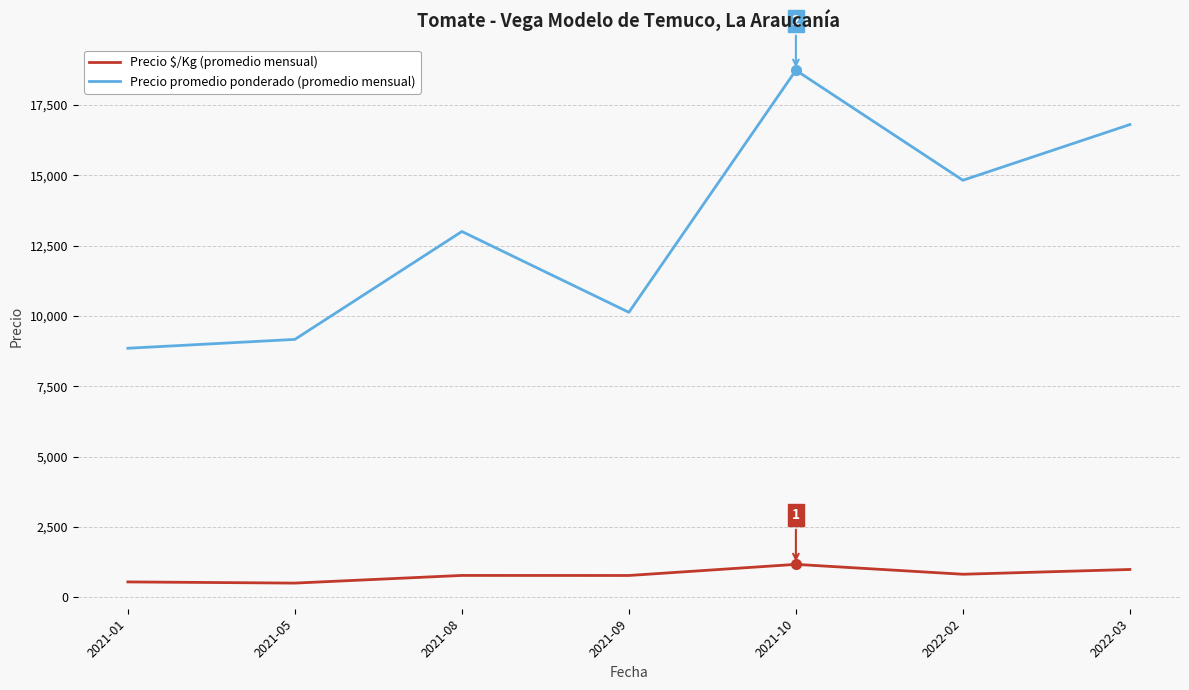

At which category is the sum across all series the highest?

2021-10